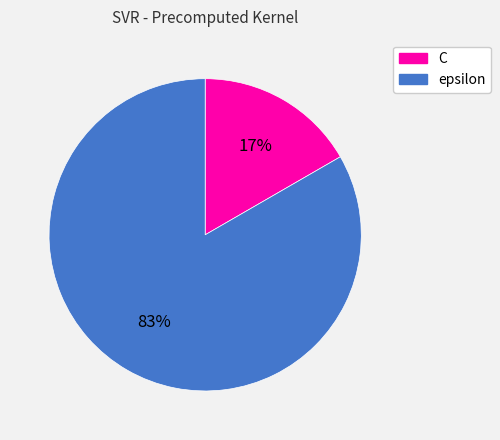

True or false: C accounts for 4% of the total.

False